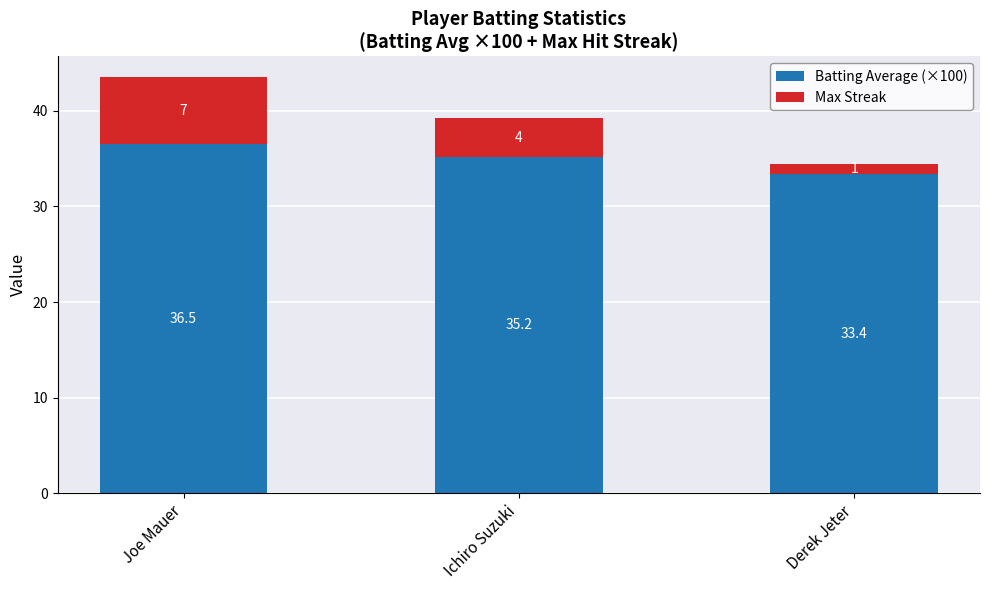

What is the maximum value for Batting Average (×100)?

36.5